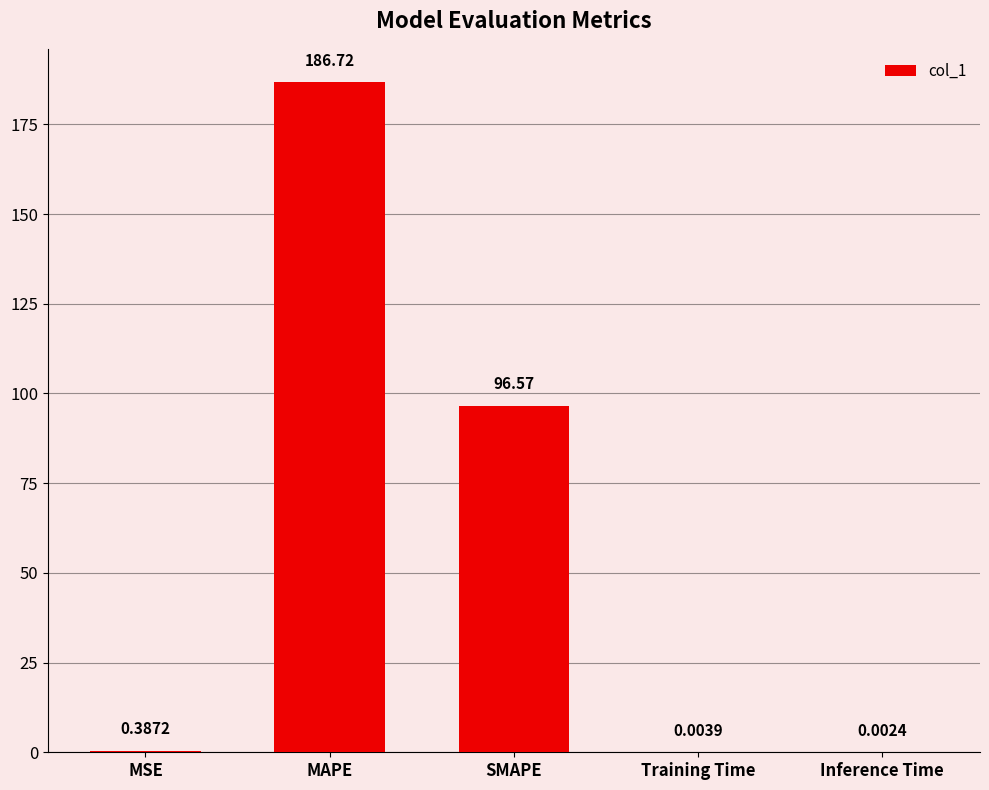

What is the sum of the values at Inference Time and MAPE?

186.7